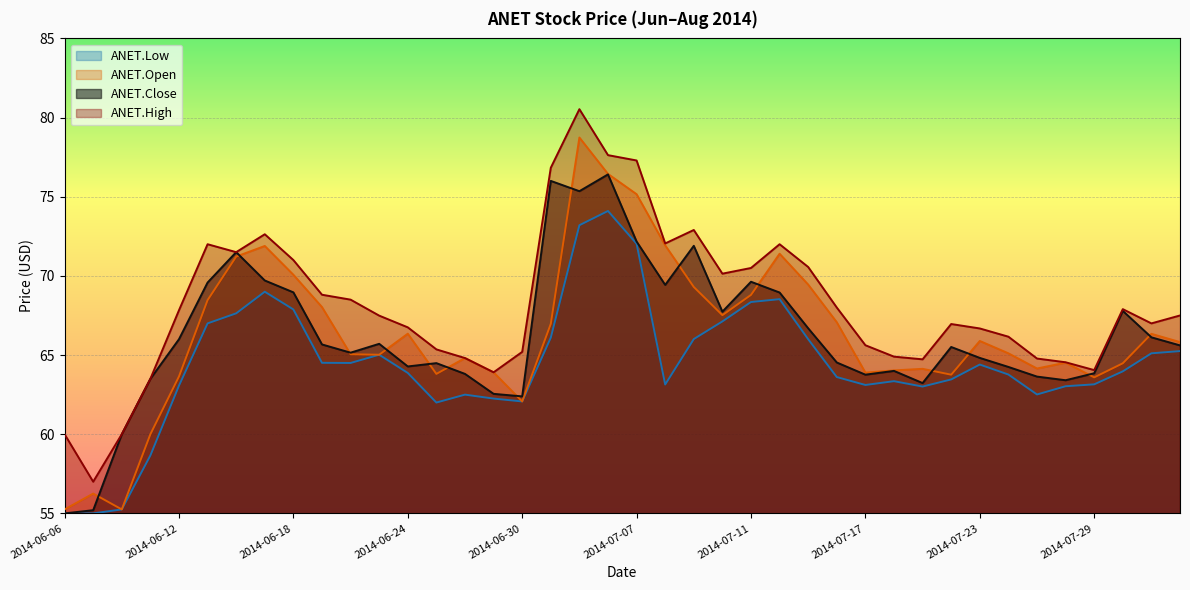

Which series has the widest spread of values?

ANET.High